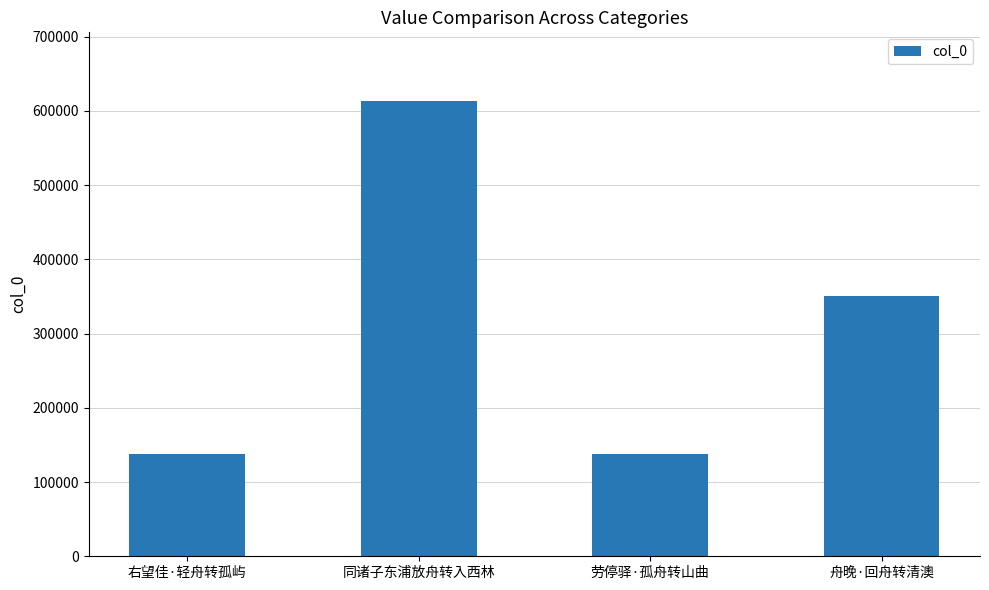

What is the difference between the maximum and minimum values?

476067